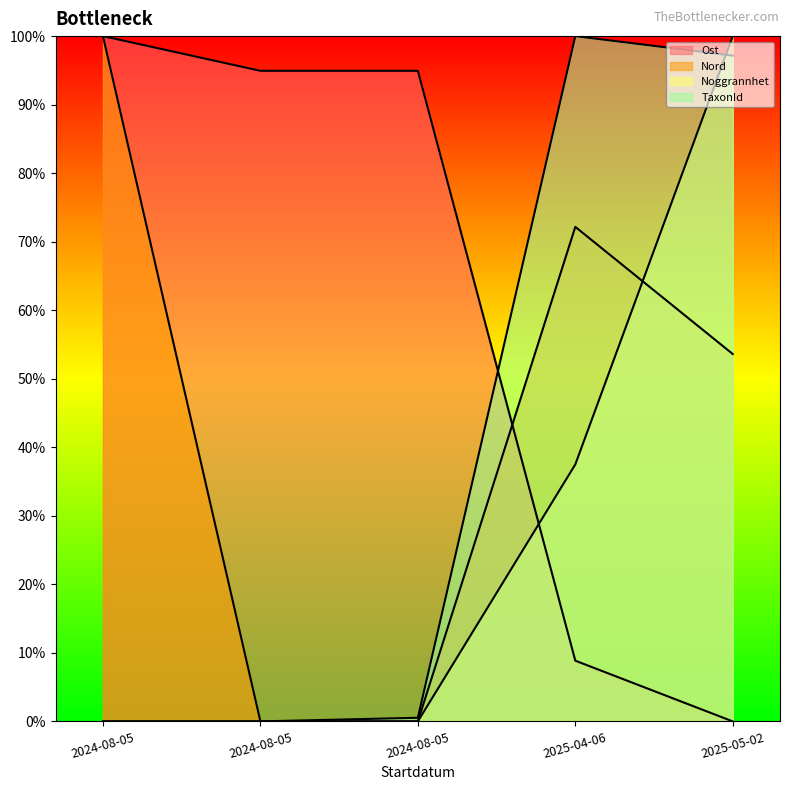

True or false: Nord has a value of -0.3 at 2024-08-05.

False